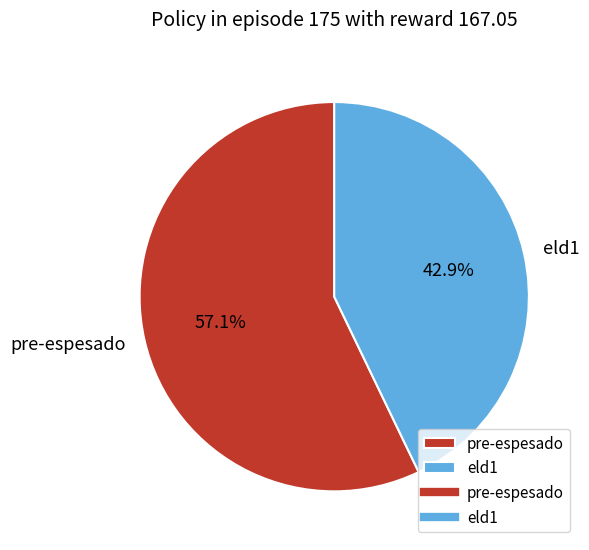

How many segments does this pie chart have?

2